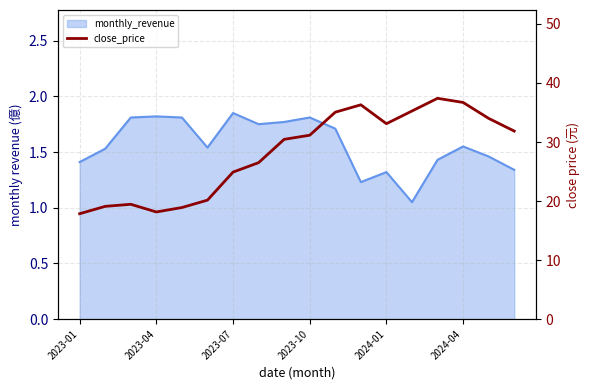

How many lines are shown in the chart?

1